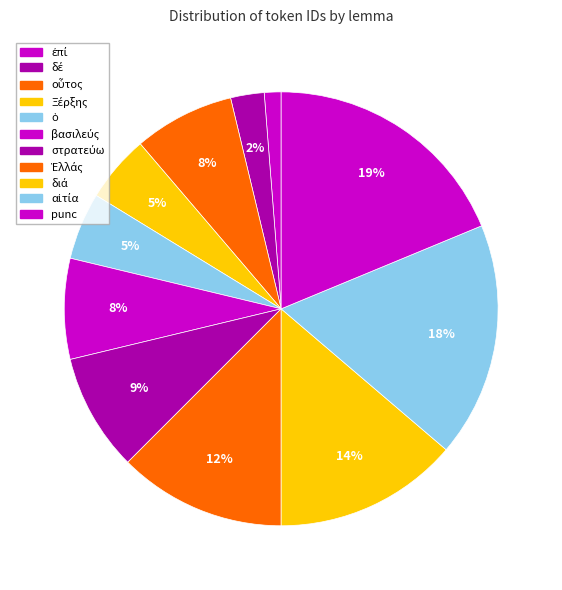

The ὁ slice represents 5% of the pie. True or false?

True